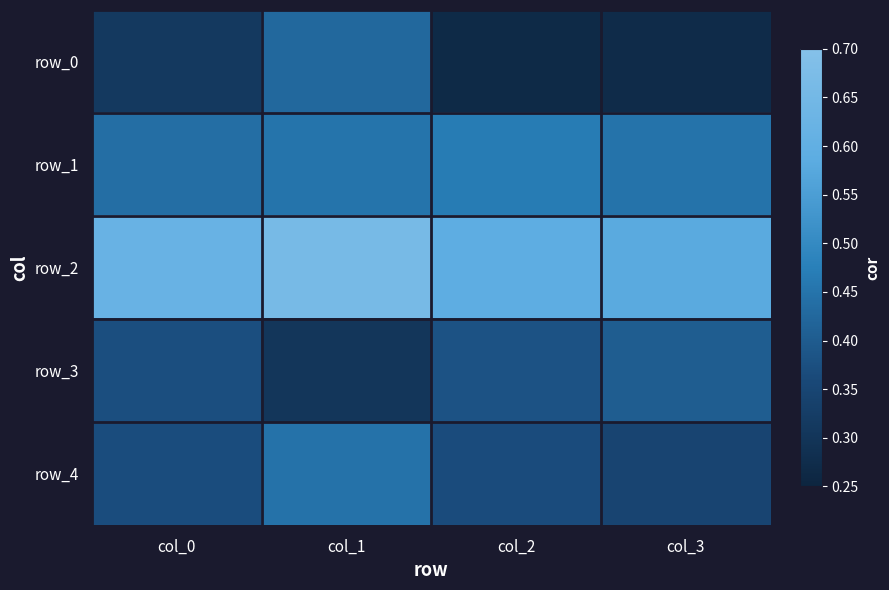

The value of row_2 at col_1 is 1.0. True or false?

False